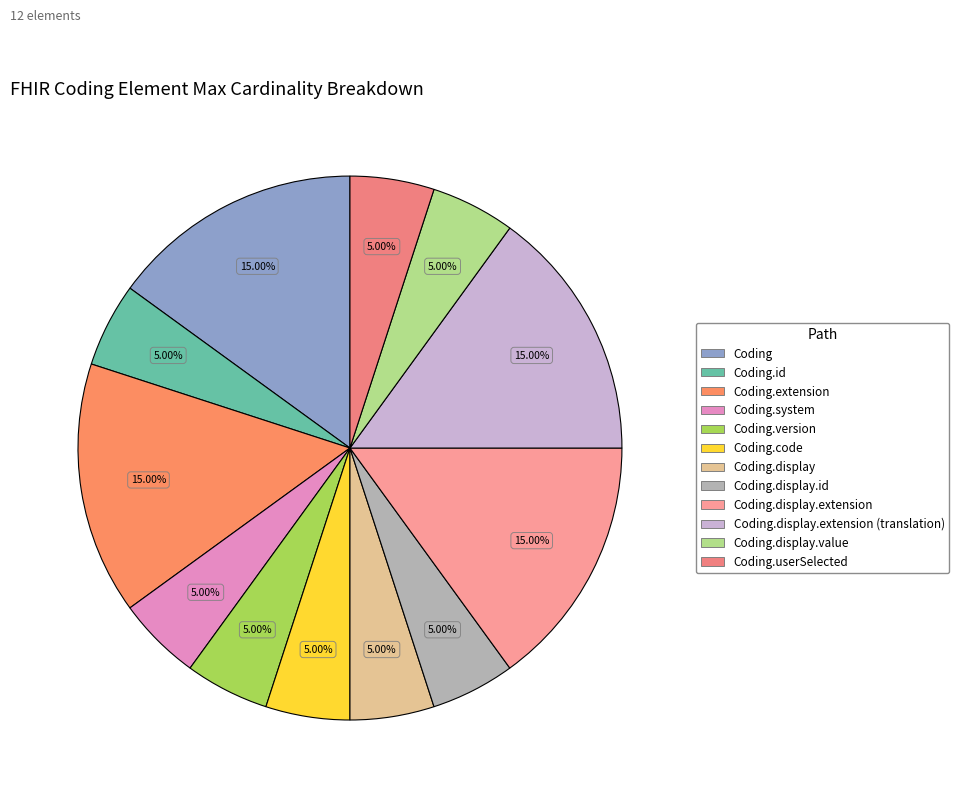

How many segments does this pie chart have?

12